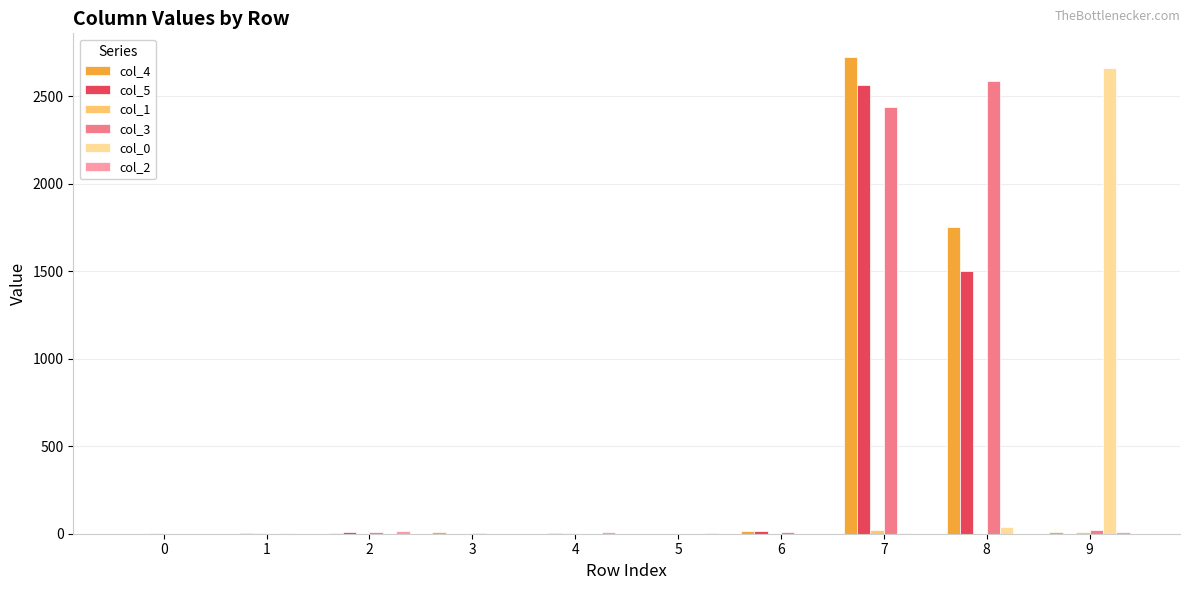

How many categories are shown in the chart?

10